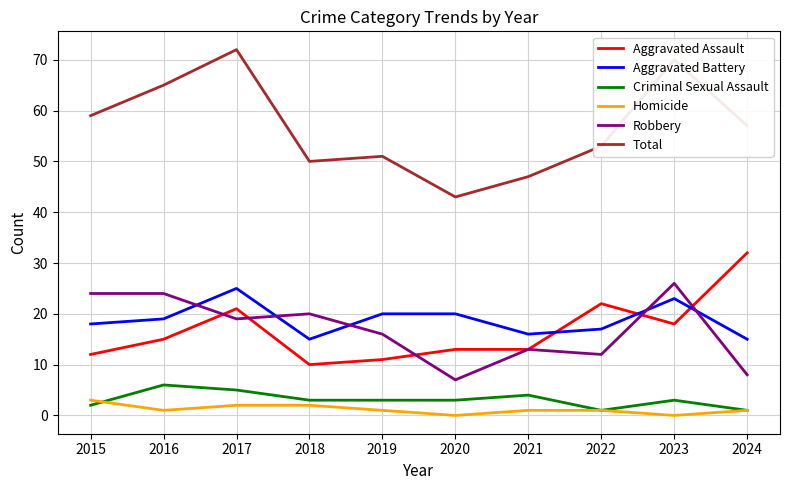

At which label does Aggravated Assault reach its peak?

2024